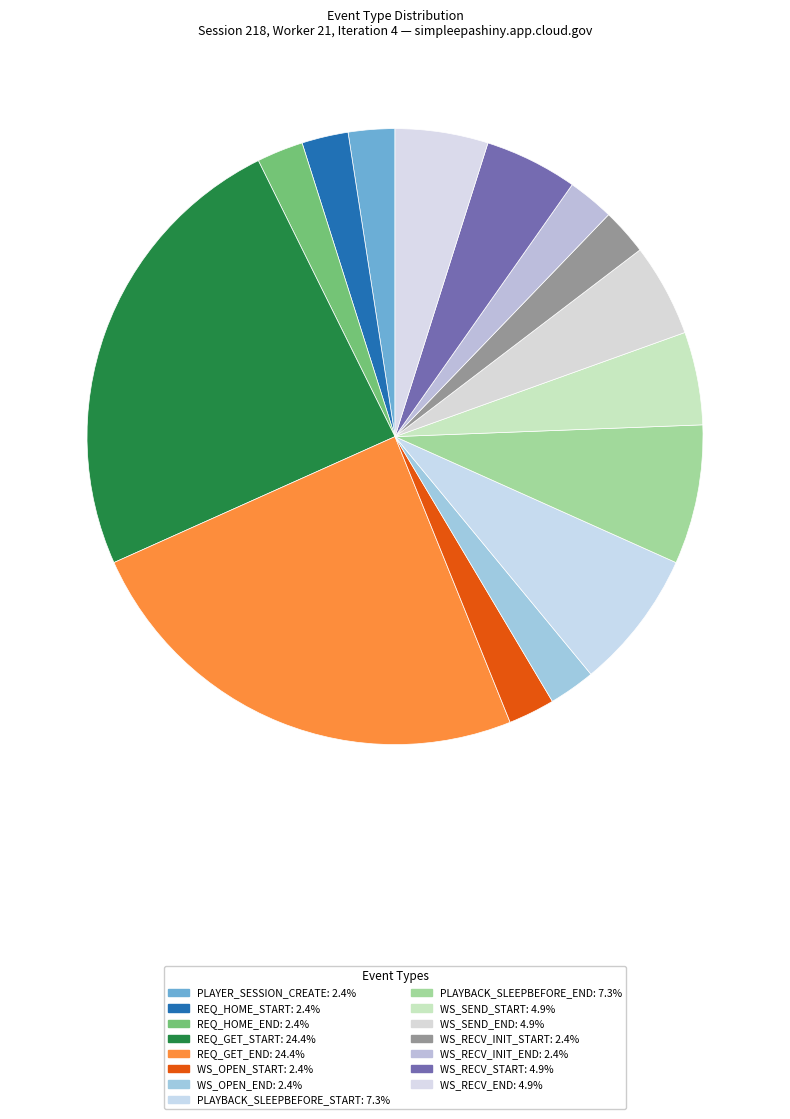

How many slices are in this pie chart?

15